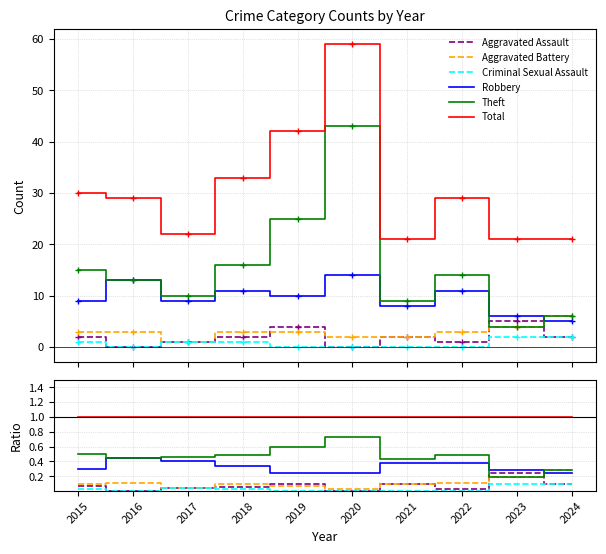

True or false: Theft has a value of 0.7 at 2016.

False